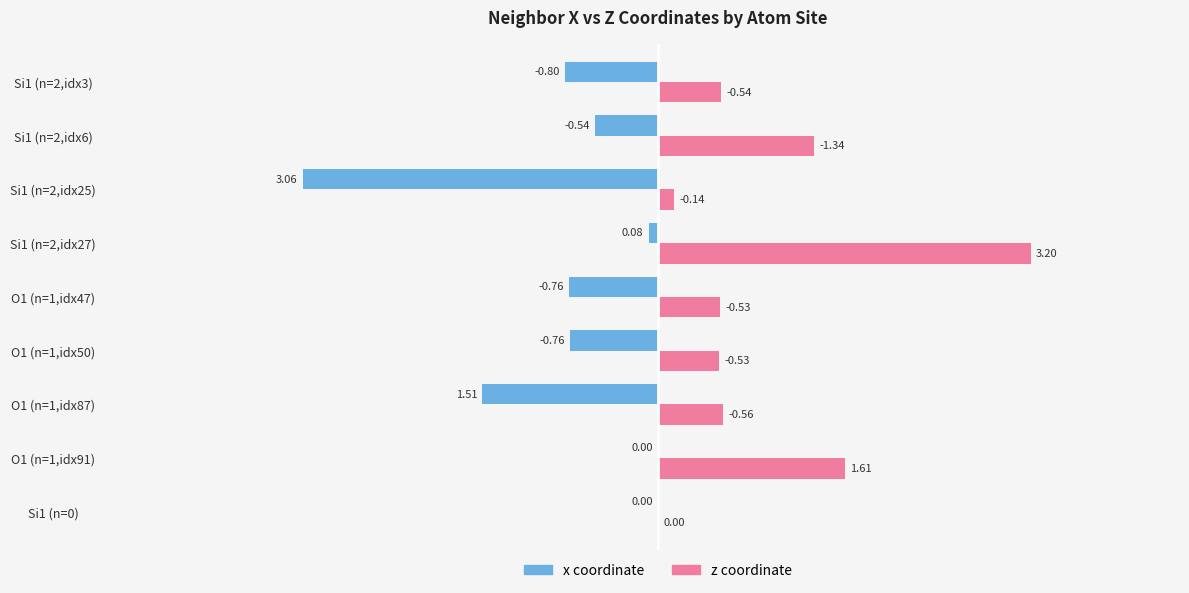

Is the value of x coordinate at Si1 (n=2,idx6) greater than the value of z coordinate at O1 (n=1,idx50)?

No